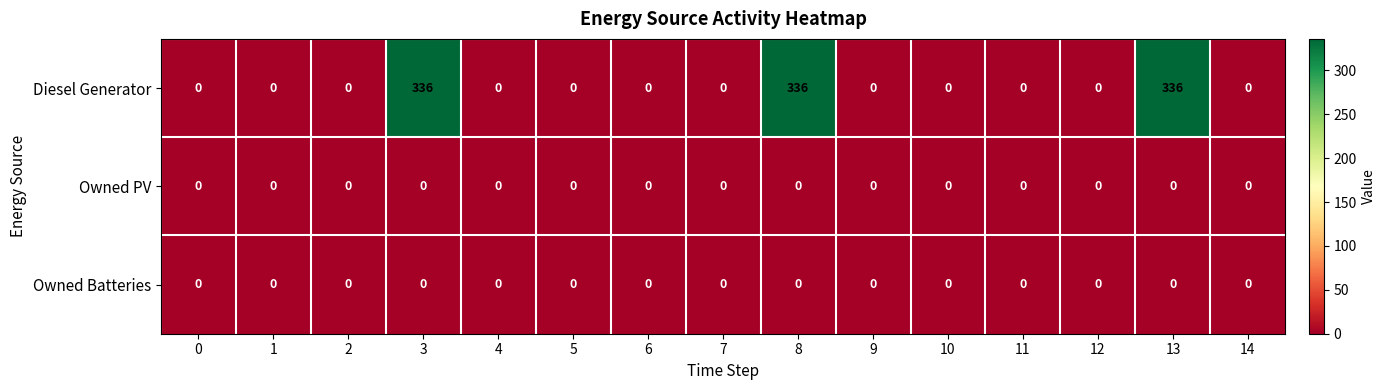

At how many categories does at least one series exceed 70?

3